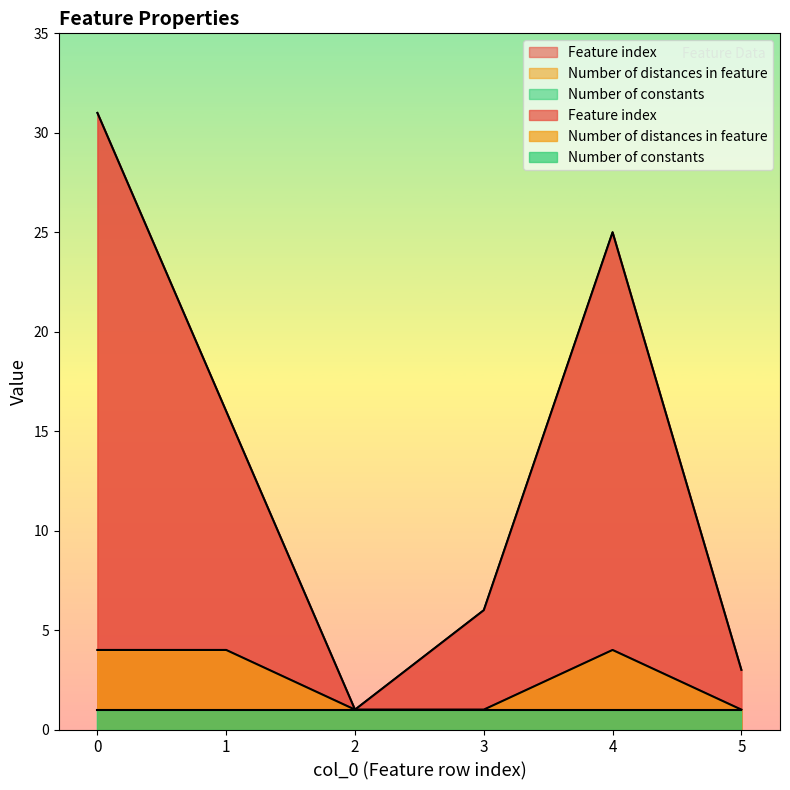

Is the value of Number of distances in feature at 2 greater than the value of Feature index at 5?

No